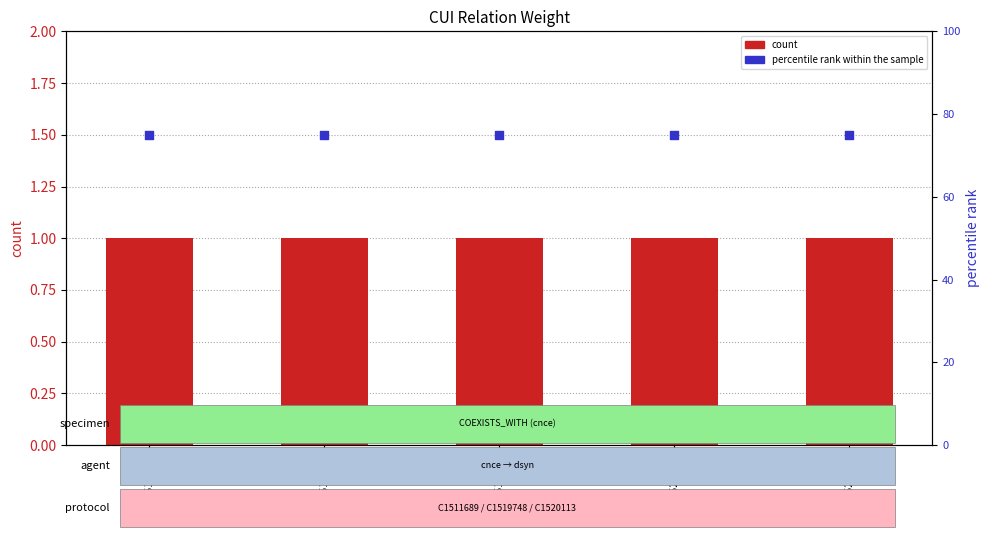

What is the total value across all series at C1520113?

76